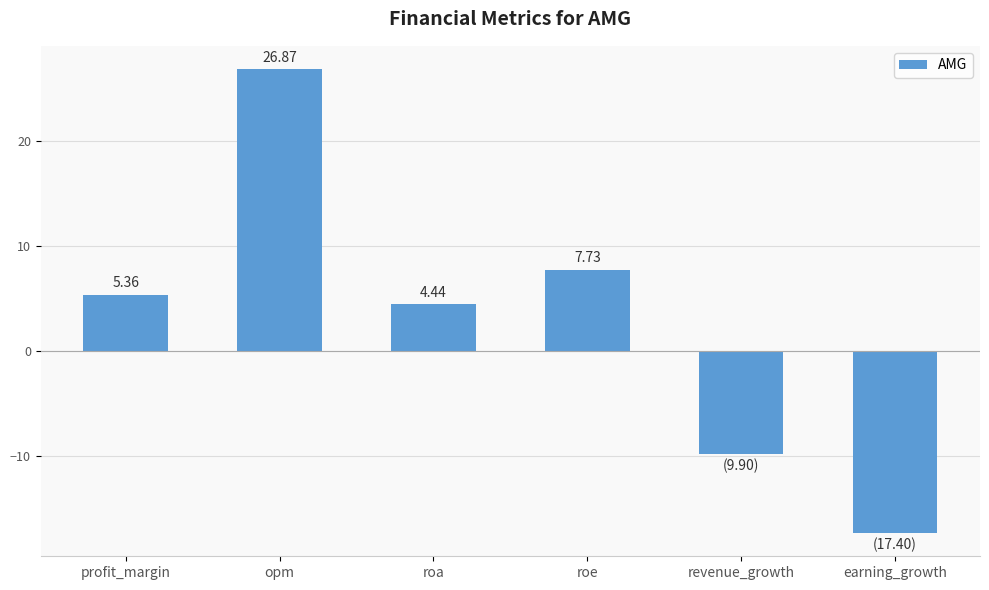

What is the change in value from roa to earning_growth?

-21.8